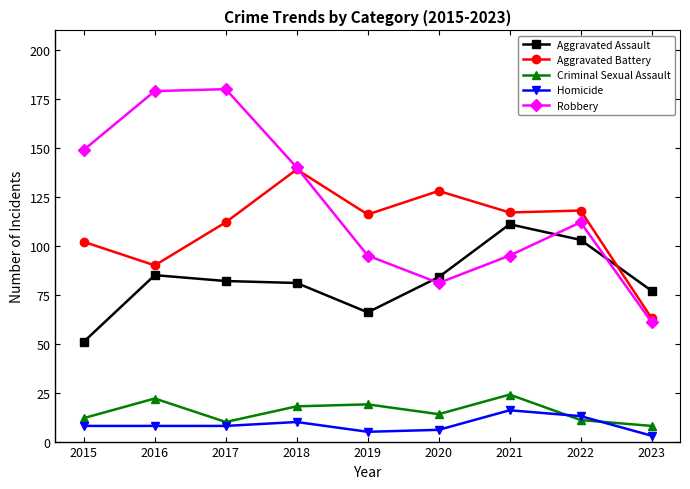

At which category does Criminal Sexual Assault reach its first local peak?

2016